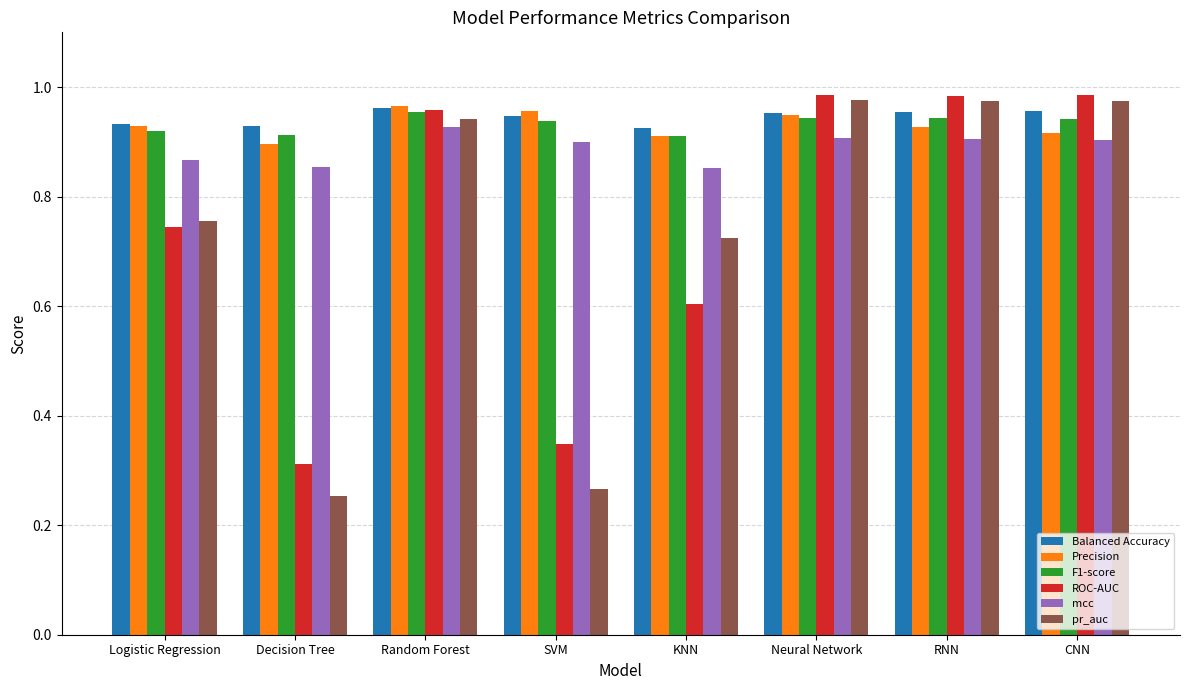

How many bars are there in total?

48